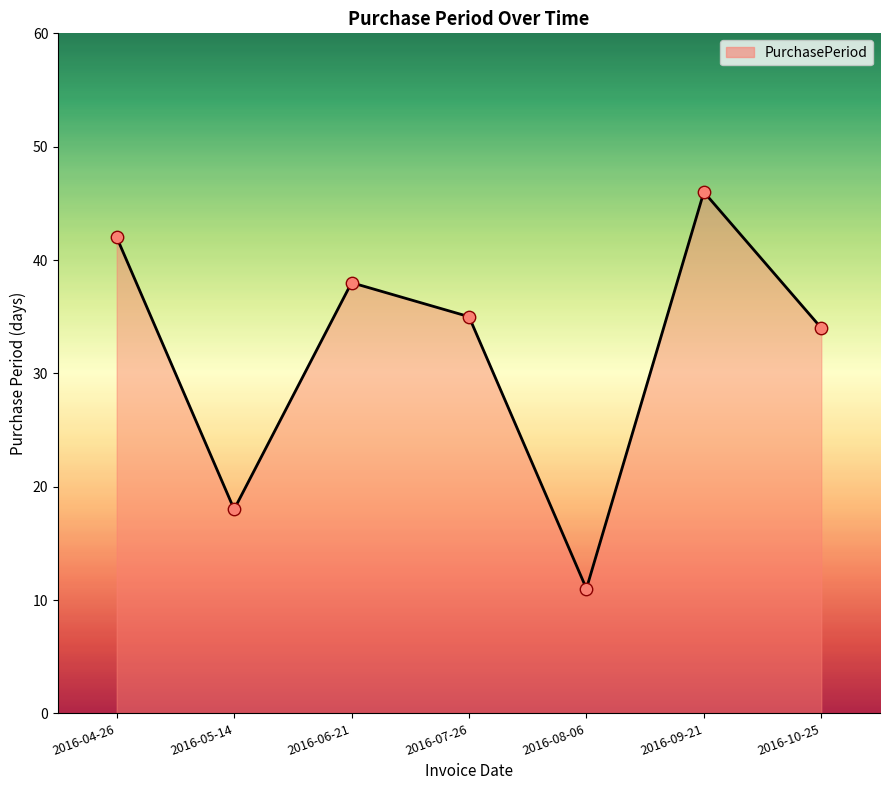

What is the change in value from 2016-07-26 to 2016-08-06?

-24